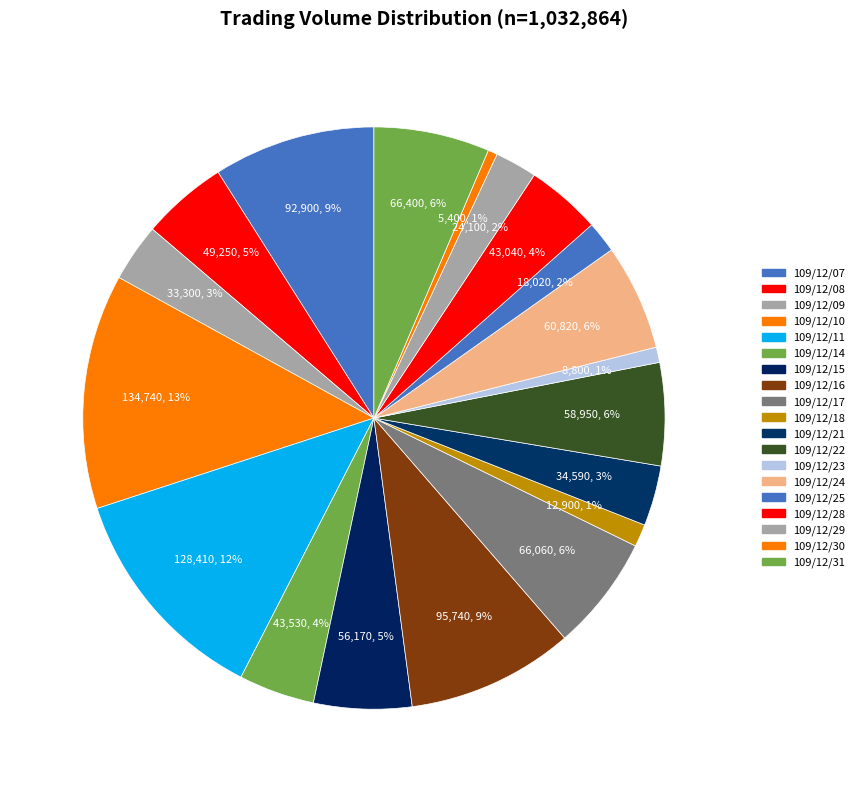

The 109/12/22 slice represents 6% of the pie. True or false?

True